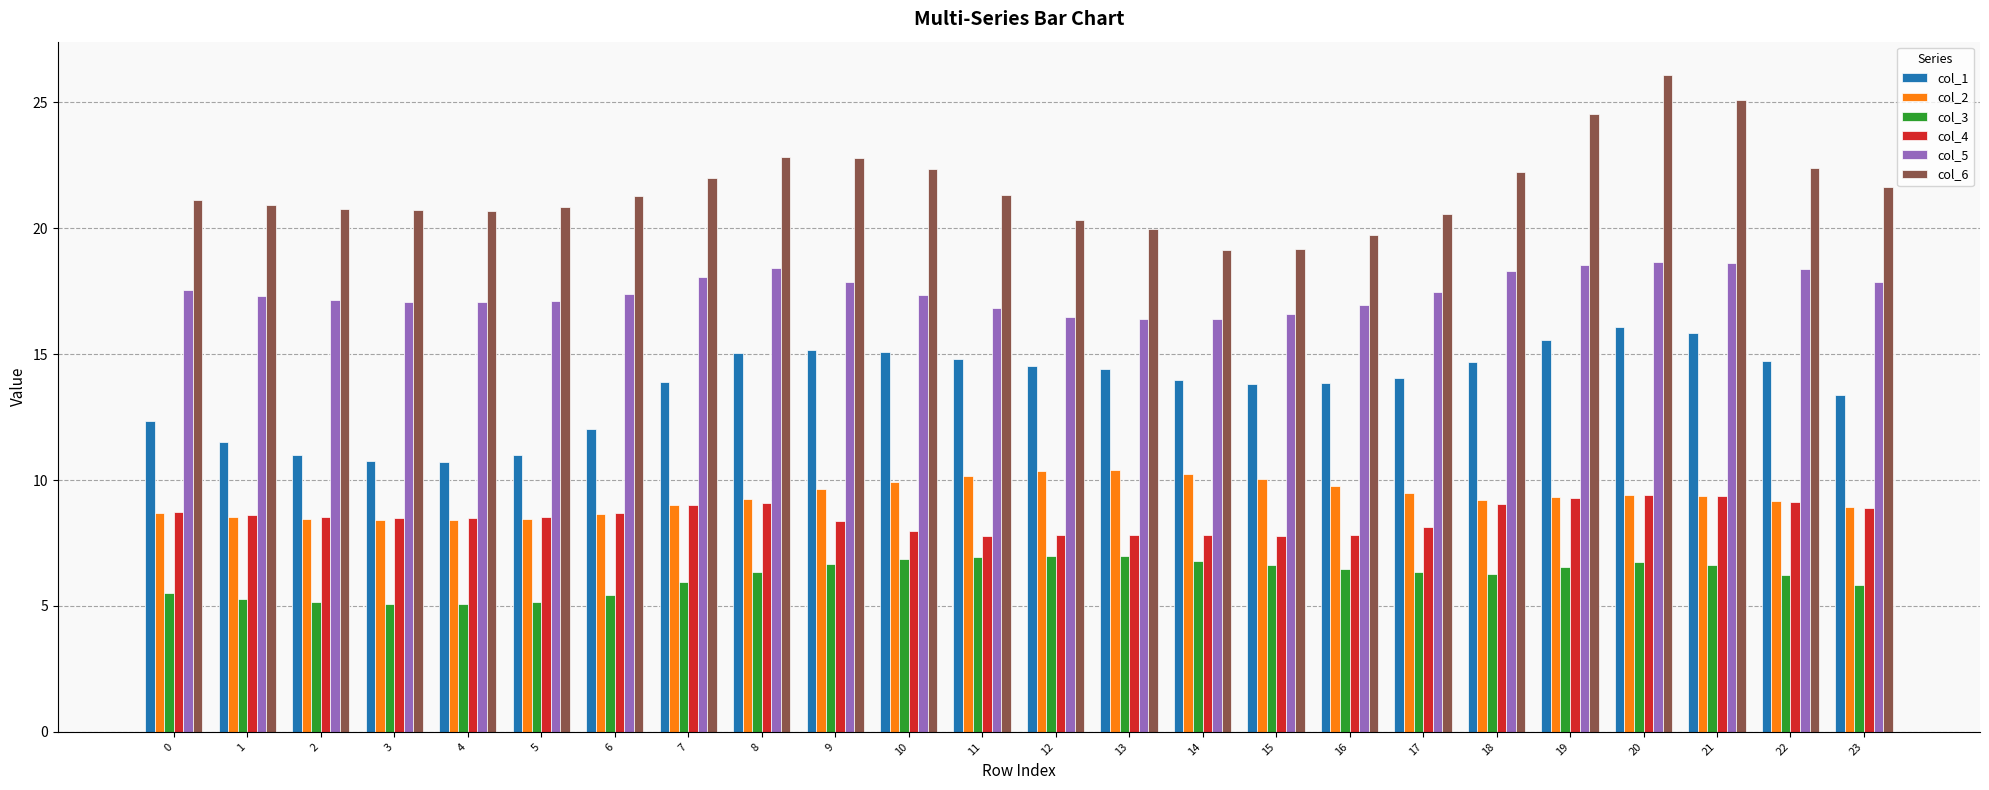

What is the spread (max minus min) of values at 6?

15.8